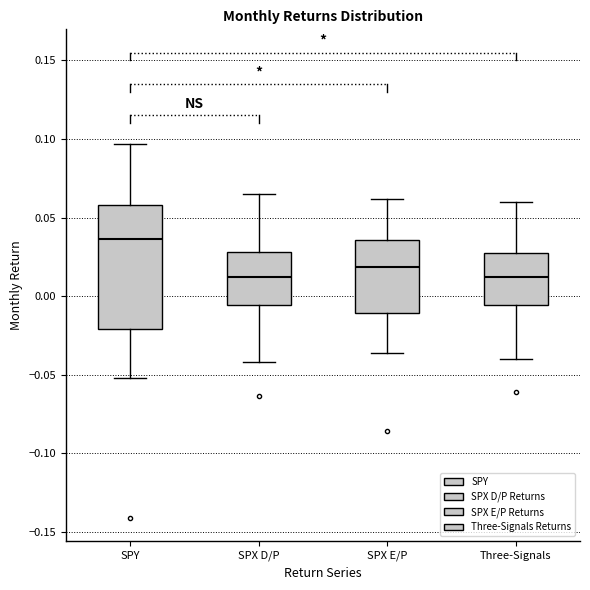

Which box is the tallest, from its lower edge to its upper edge?

SPY